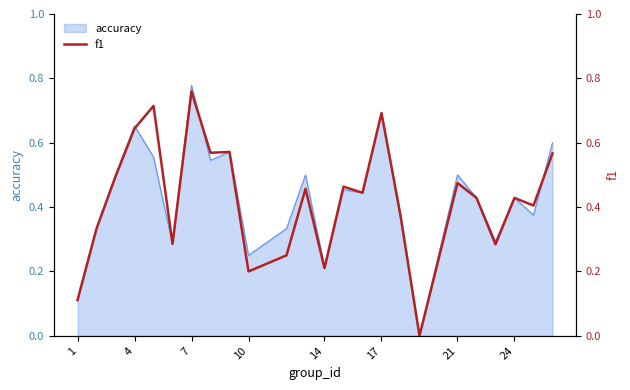

What is the difference between the maximum and minimum values?

0.8